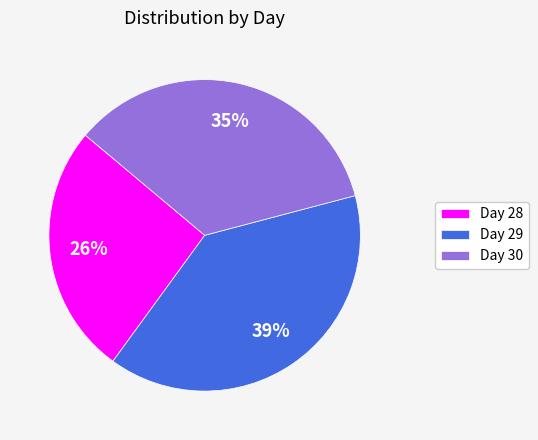

How many slices are in this pie chart?

3